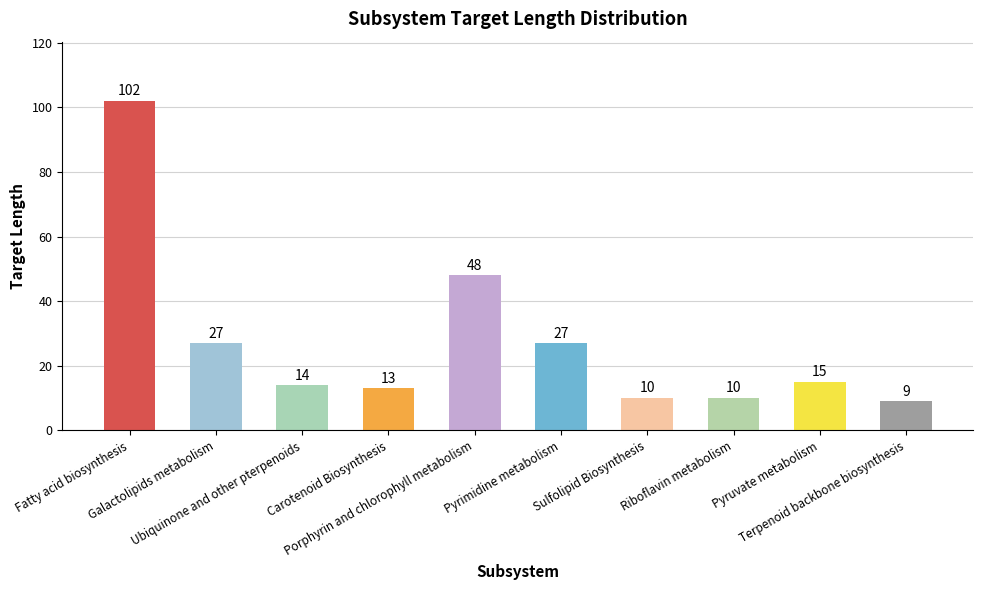

Which label corresponds to the smallest value in the chart?

Terpenoid backbone biosynthesis